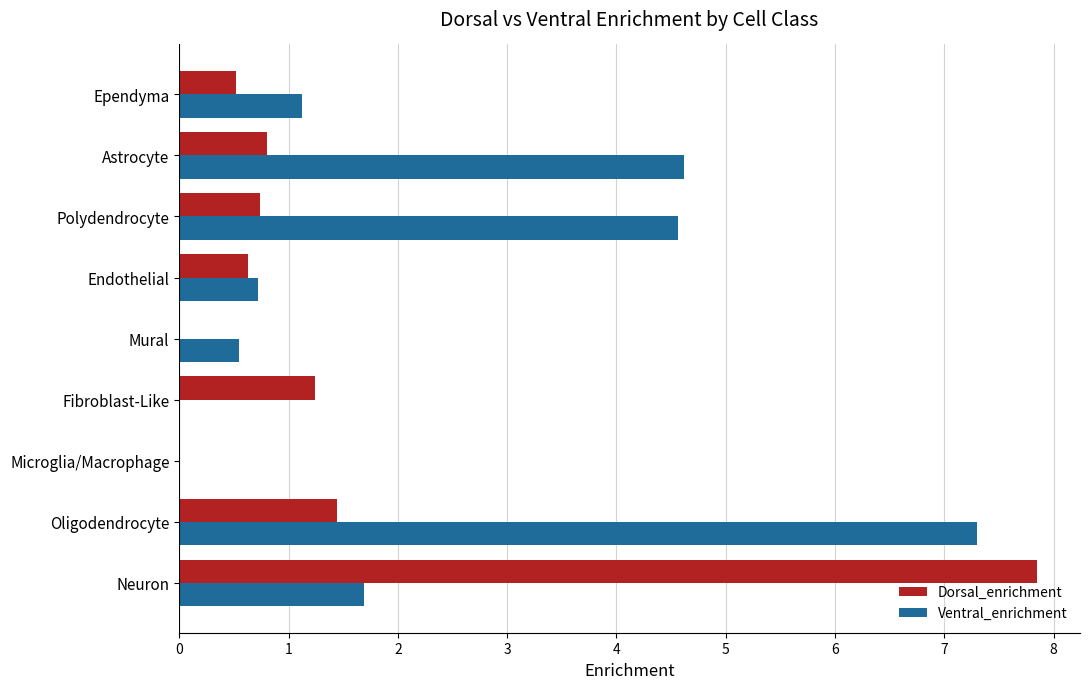

What is the average value of the Dorsal_enrichment series?

1.5